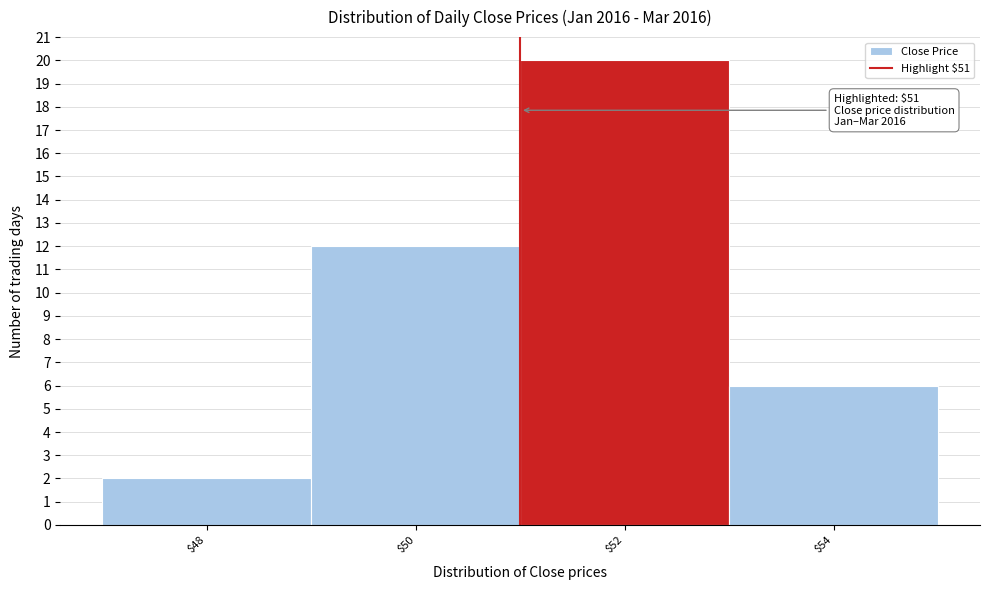

Over which range of the x-axis is the bar tallest?

51 to 53